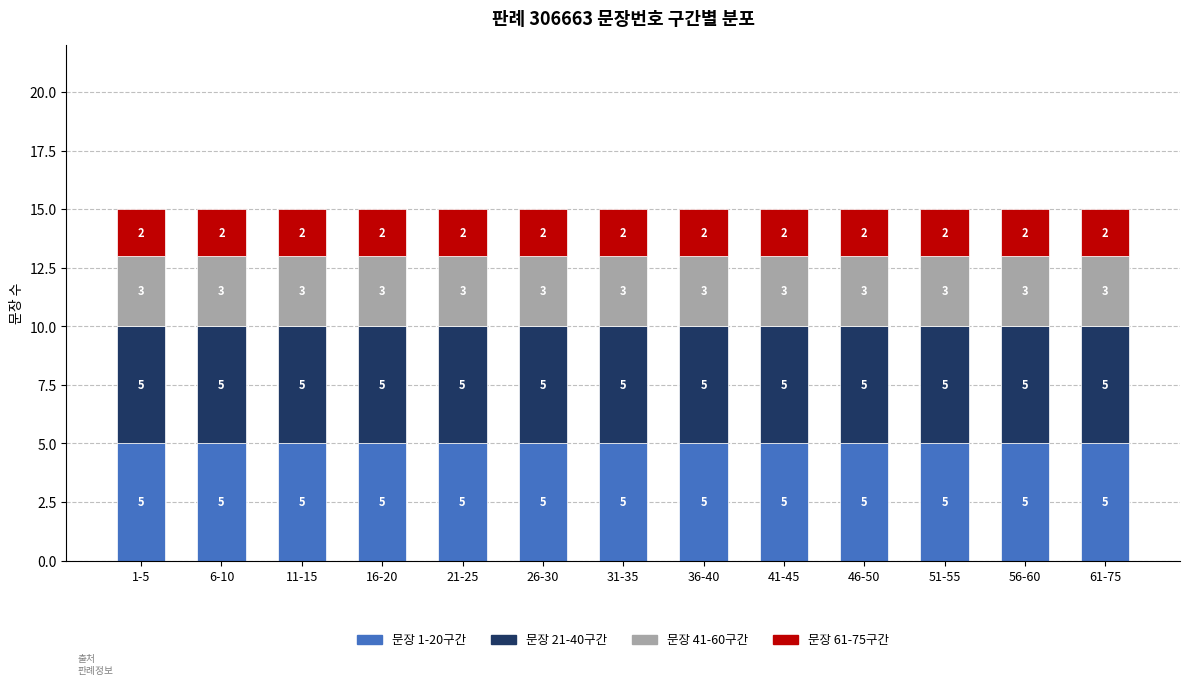

What is the lowest value of the 문장 1-20구간 series?

5